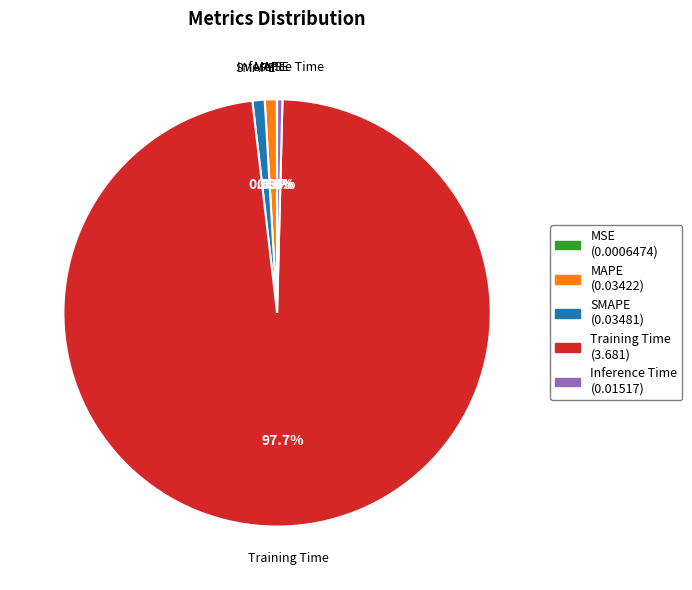

Which category has the biggest portion of the pie?

Training Time